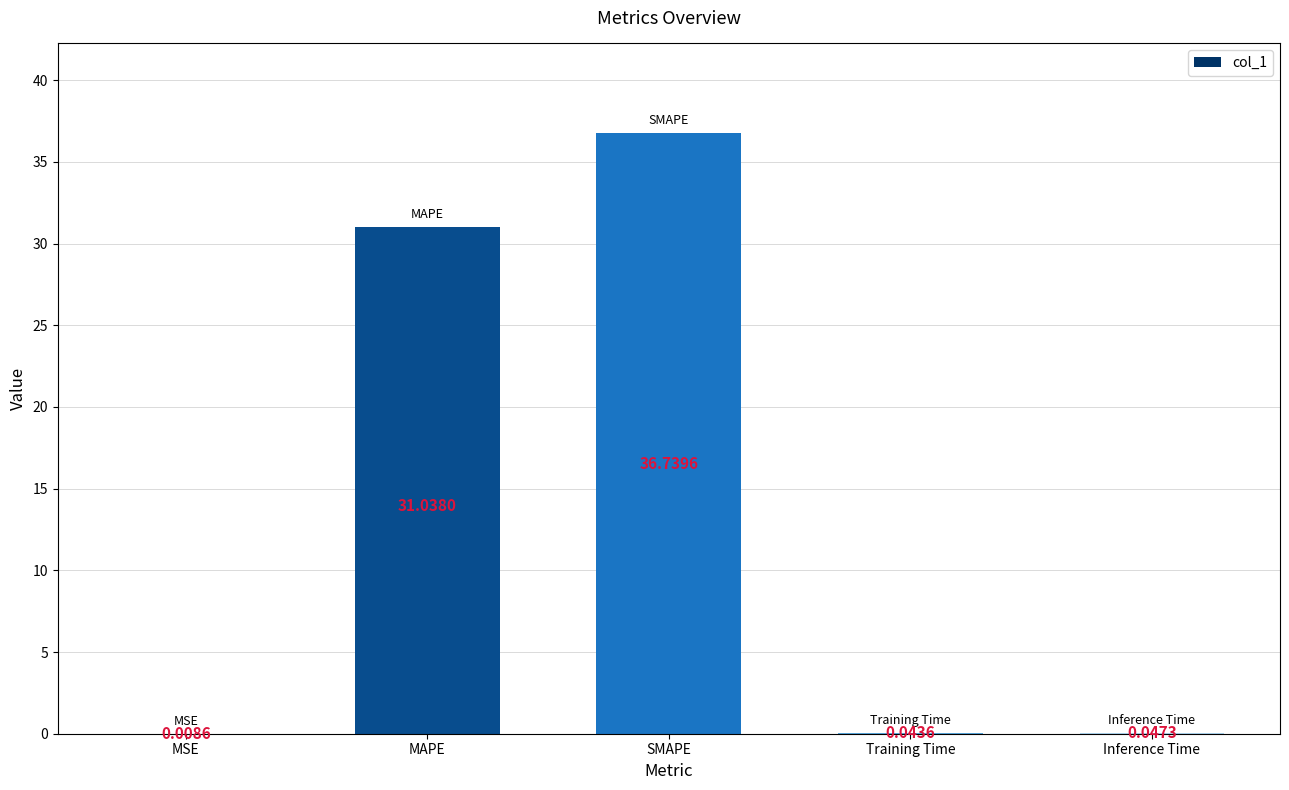

What is the sum of all values?

67.9